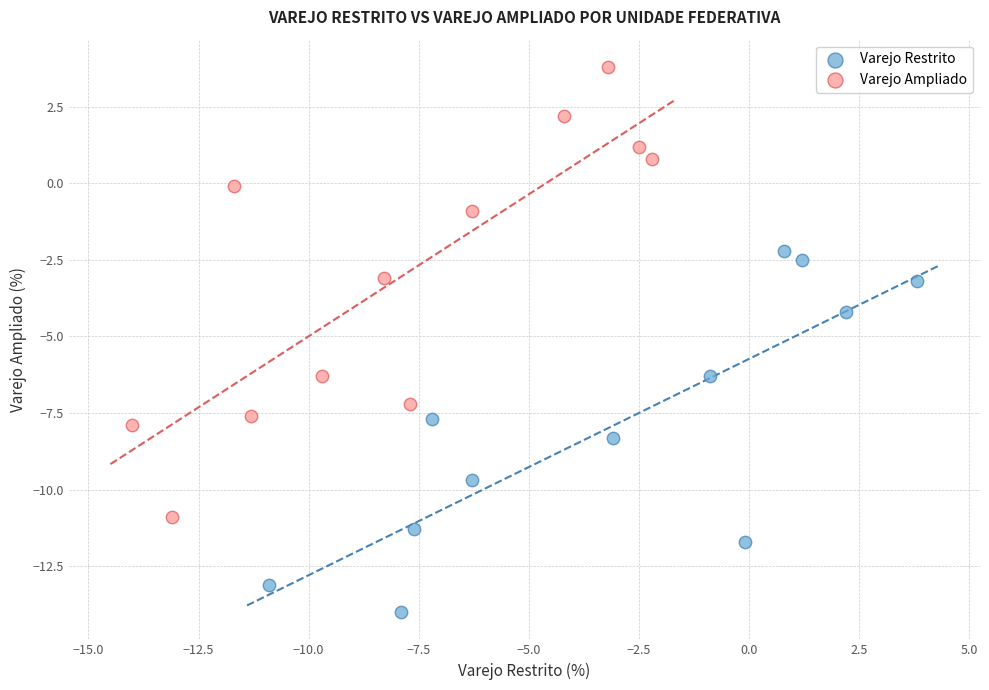

Which series has the largest Y range (max minus min)?

Varejo Ampliado